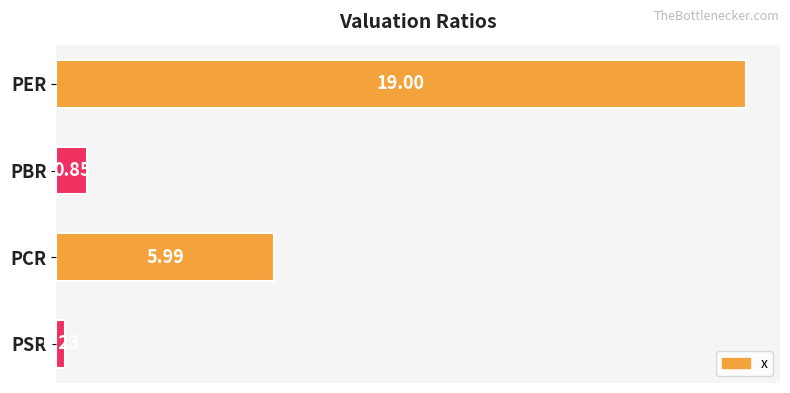

How many data points are above 5?

2